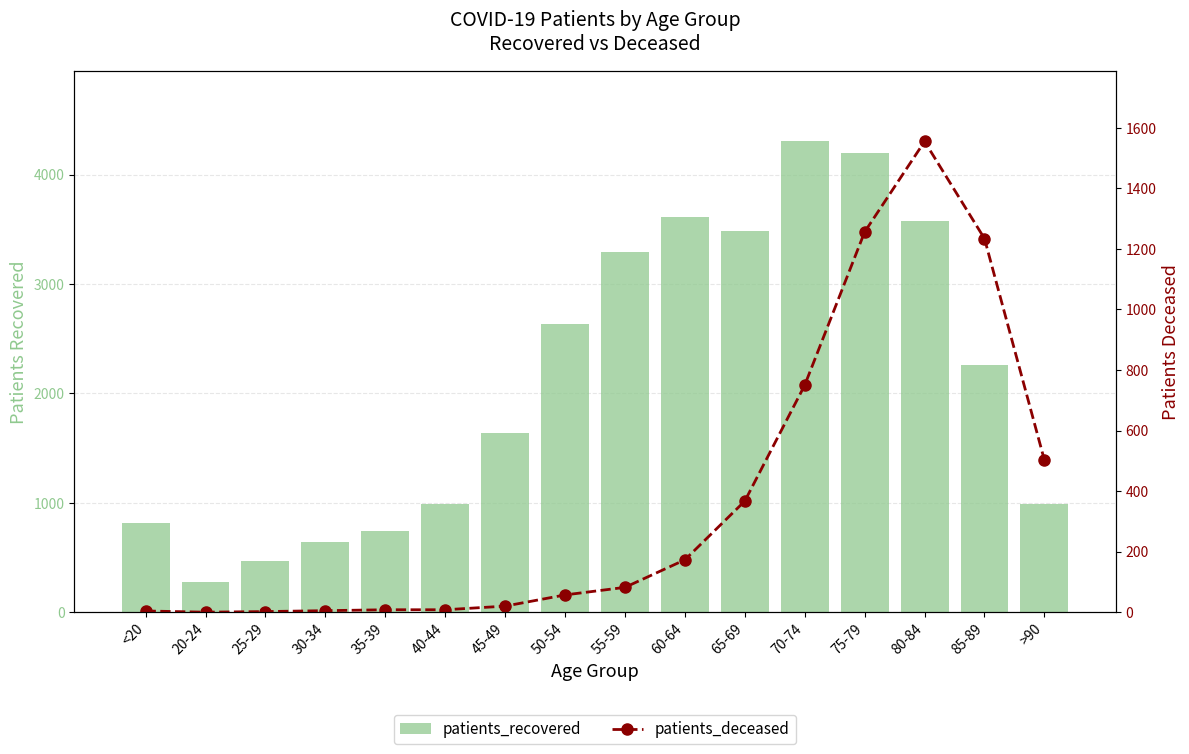

How many distinct data groups are displayed?

2